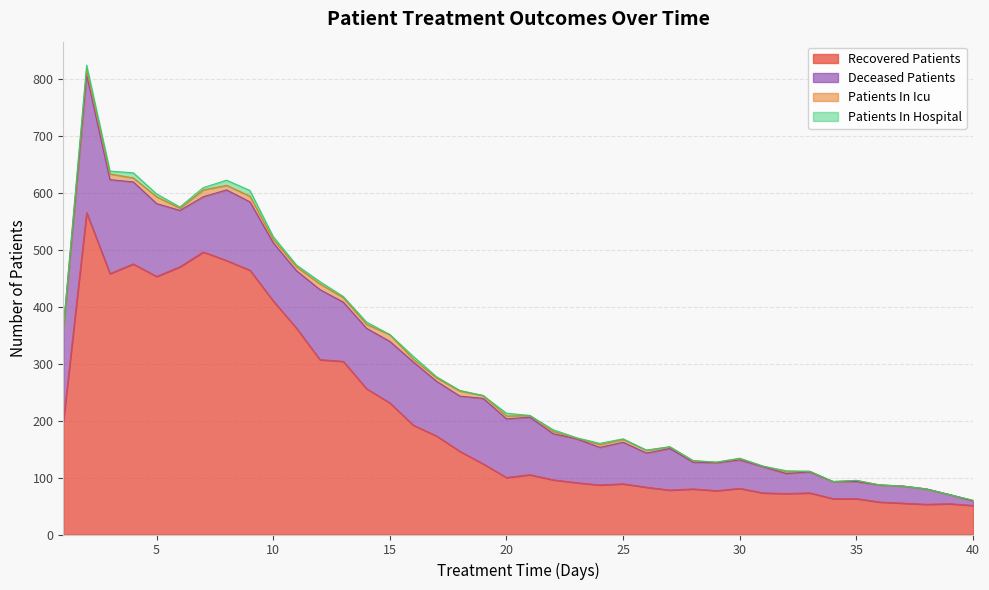

Reading left to right, list all the values displayed in this chart.

recovered_patients: 1=198	2=565	3=458	4=475	5=453	6=470	7=496	8=481	9=464	10=410	11=362	12=307	13=304	14=256	15=231	16=192	17=173	18=146	19=124	20=100	21=105	22=96	23=91	24=87	25=89	26=83	27=78	28=80	29=77	30=81	31=73	32=72	33=73	34=63	35=63	36=57	37=55	38=53	39=54	40=51
deceased_patients: 1=162	2=242	3=165	4=144	5=128	6=99	7=97	8=124	9=120	10=102	11=101	12=123	13=104	14=106	15=108	16=111	17=96	18=97	19=115	20=103	21=101	22=81	23=77	24=66	25=73	26=60	27=73	28=47	29=49	30=50	31=46	32=35	33=37	34=30	35=30	36=30	37=30	38=27	39=16	40=8
patients_in_icu: 1=0	2=9	3=10	4=7	5=12	6=4	7=12	8=8	9=10	10=6	11=7	12=10	13=8	14=7	15=12	16=5	17=6	18=9	19=5	20=5	21=3	22=4	23=1	24=5	25=5	26=5	27=3	28=2	29=1	30=2	31=1	32=3	33=1	34=0	35=2	36=0	37=0	38=0	39=0	40=1
patients_in_hospital: 1=2	2=8	3=5	4=9	5=5	6=2	7=4	8=9	9=10	10=5	11=3	12=4	13=2	14=4	15=0	16=5	17=2	18=1	19=0	20=5	21=0	22=3	23=1	24=2	25=1	26=0	27=0	28=1	29=0	30=1	31=0	32=2	33=0	34=0	35=0	36=0	37=0	38=0	39=0	40=0